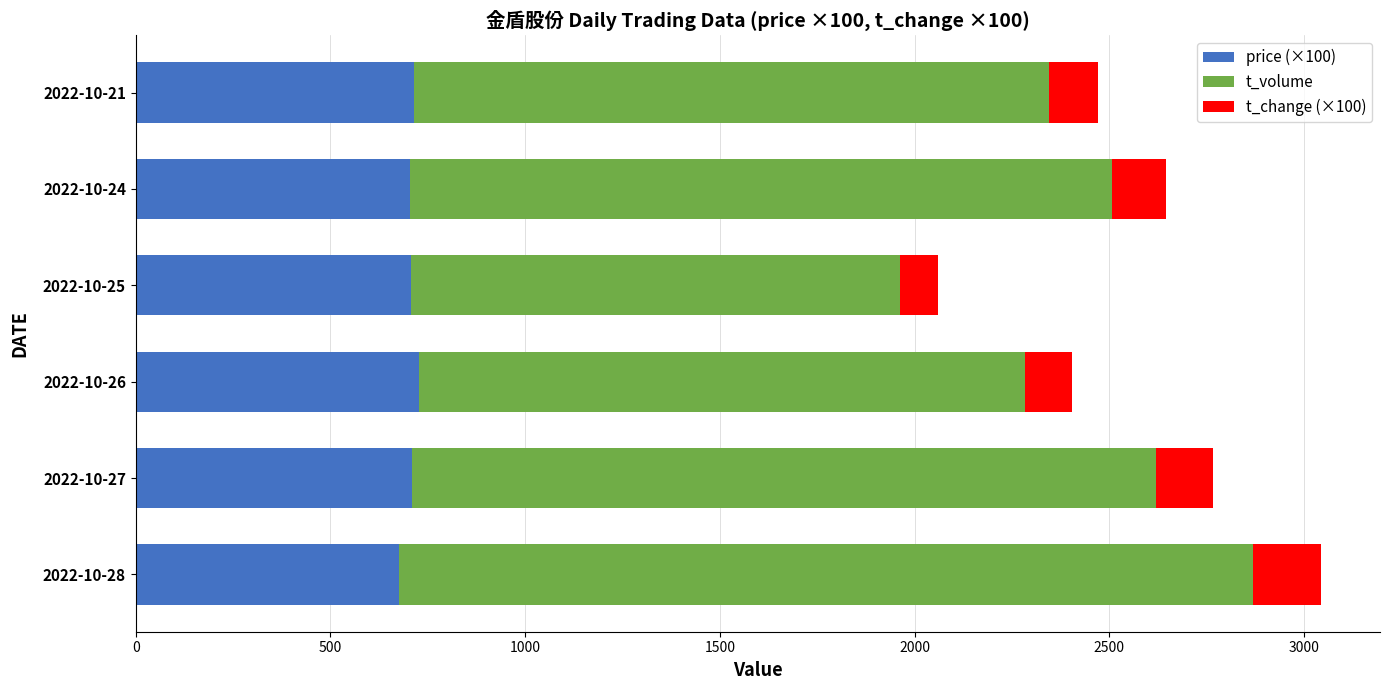

What is the total value across all series at 2022-10-28?

3043